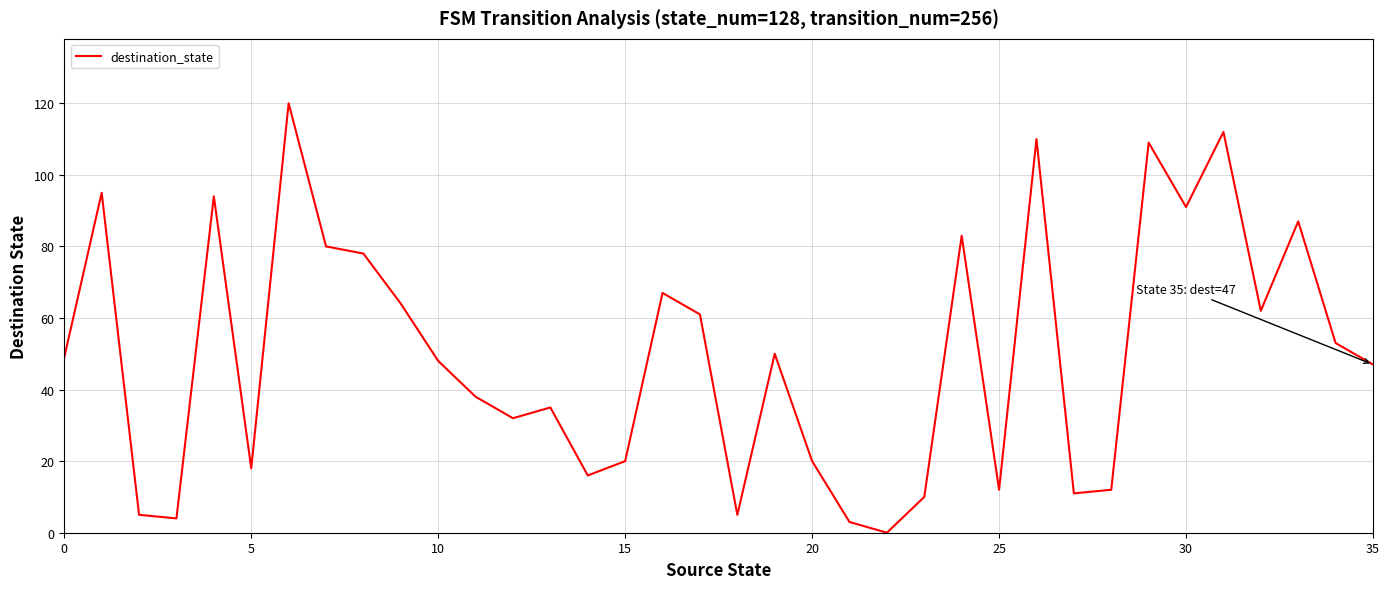

What is the difference between the second highest and minimum values?

112